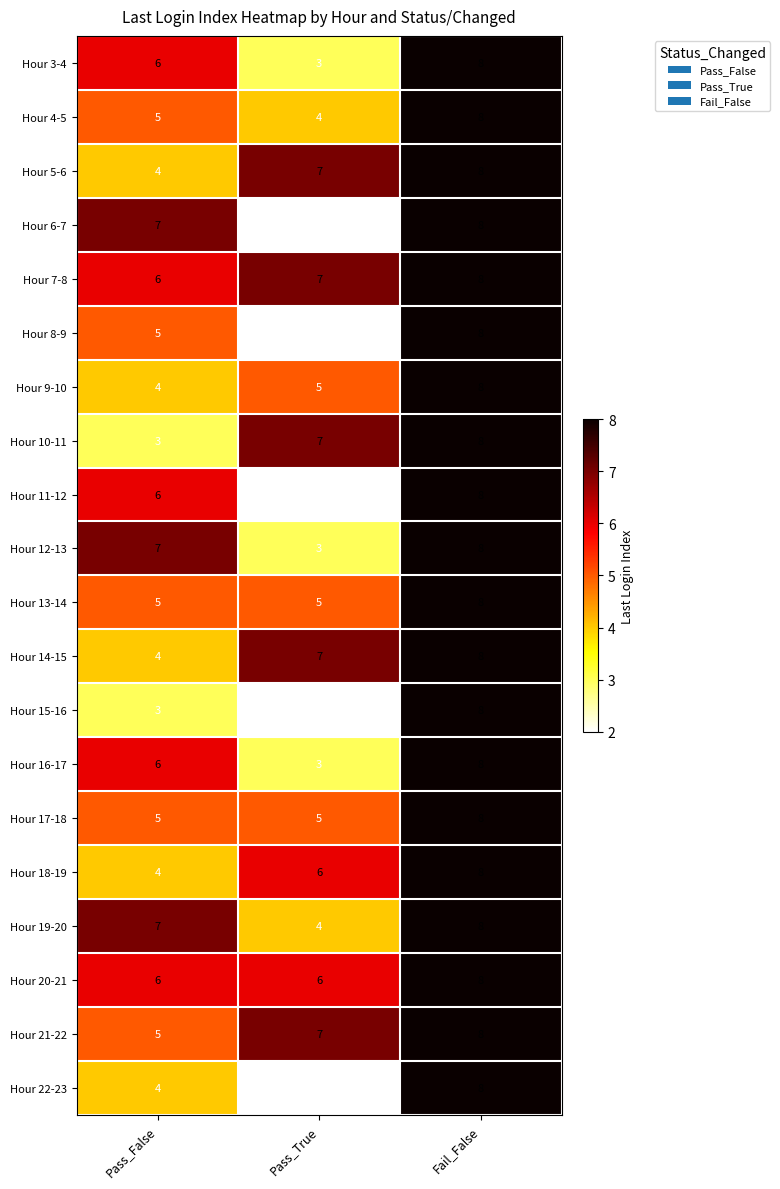

What is the average value of the Hour 5-6 series?

6